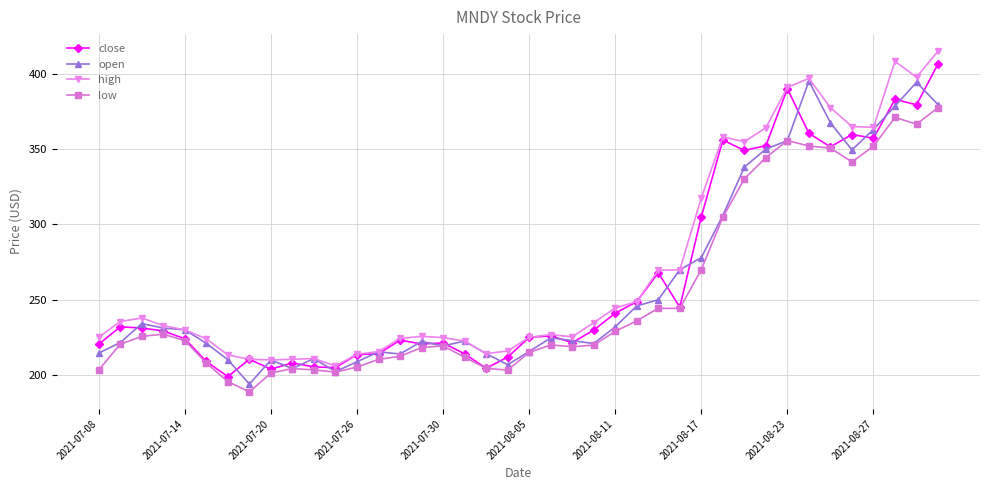

List the series in order of their peak value, highest first.

high, close, open, low